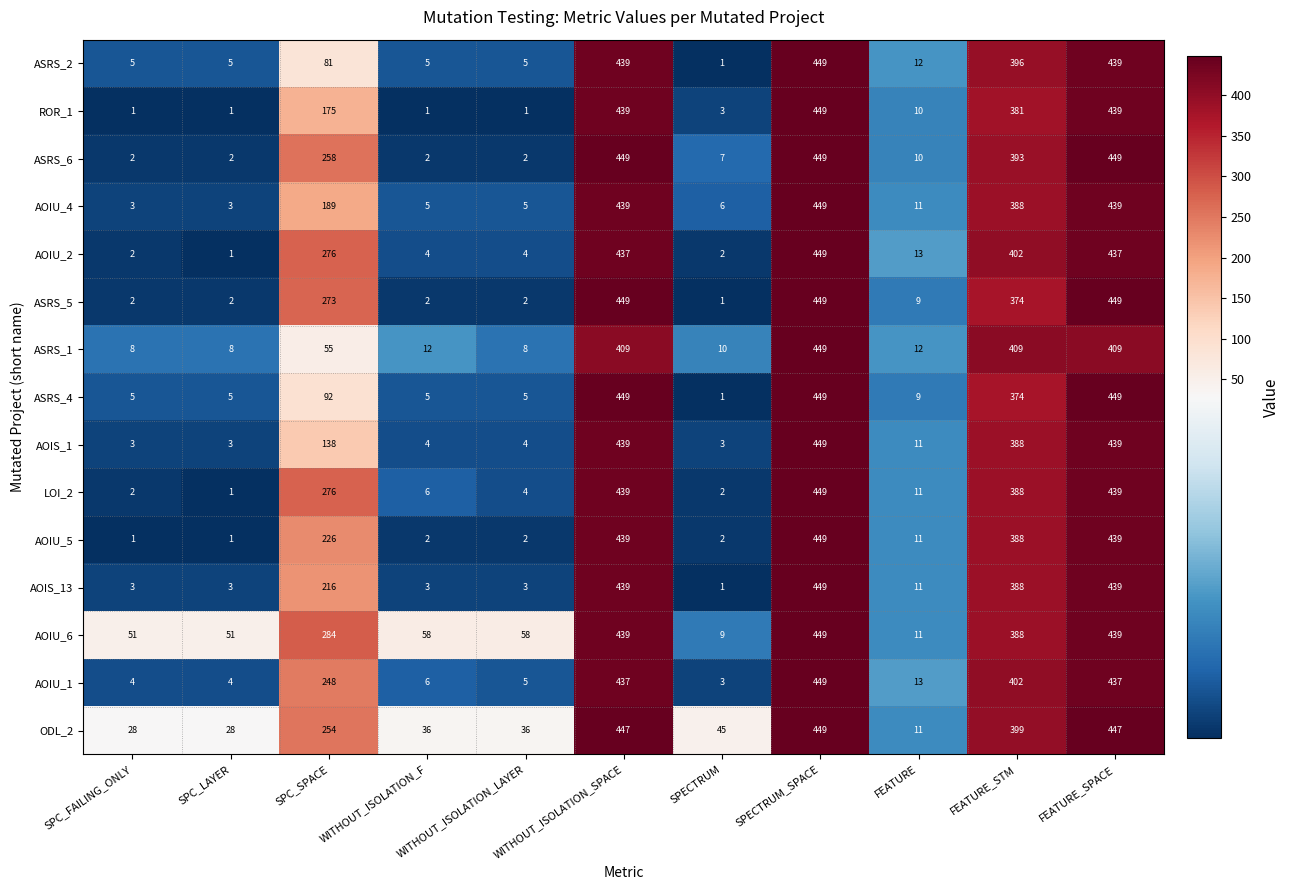

Which series has the largest total across all categories?

AOIU_6